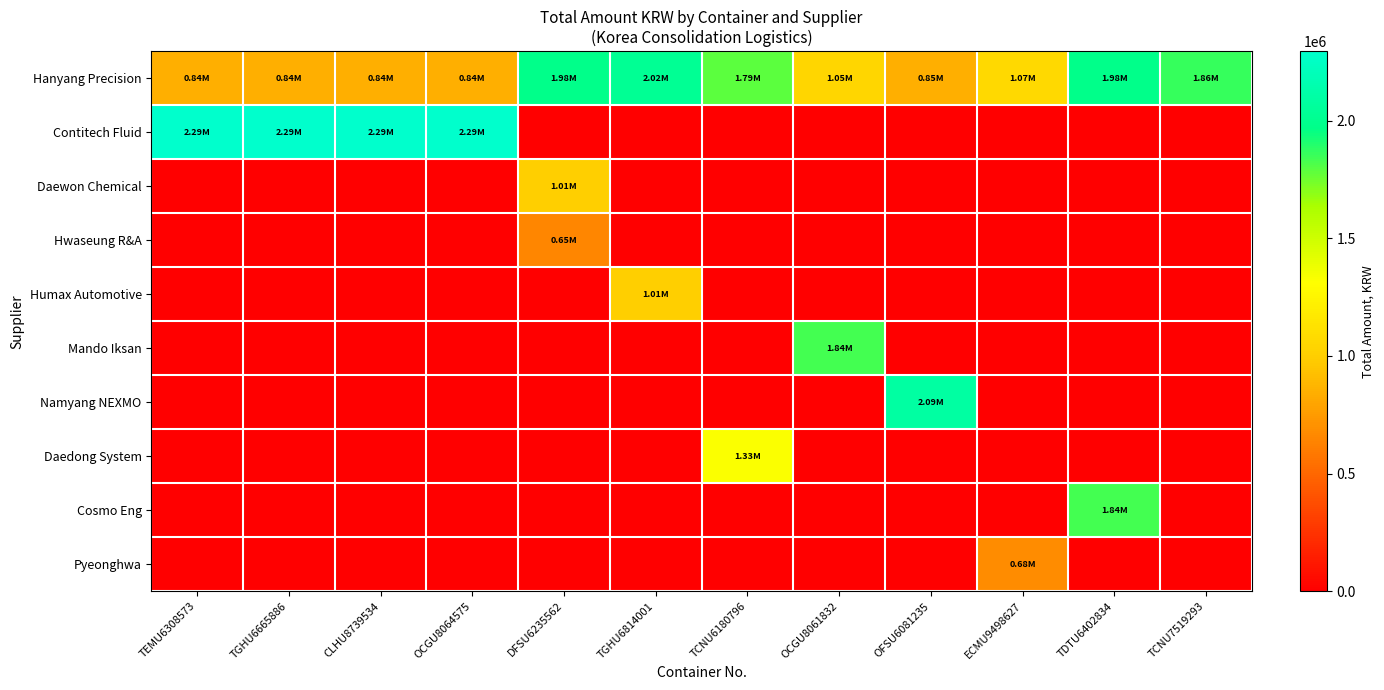

Which has a higher value, TDTU6402834 or TCNU7519293?

TDTU6402834